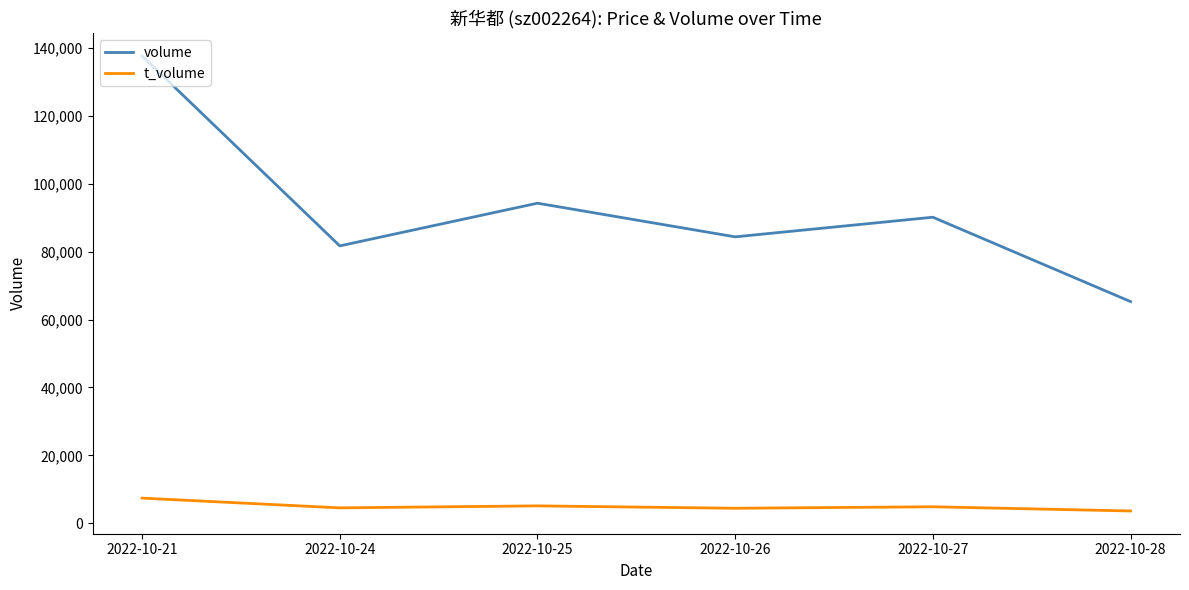

What is the difference between the maximum and minimum values in the volume series?

72371